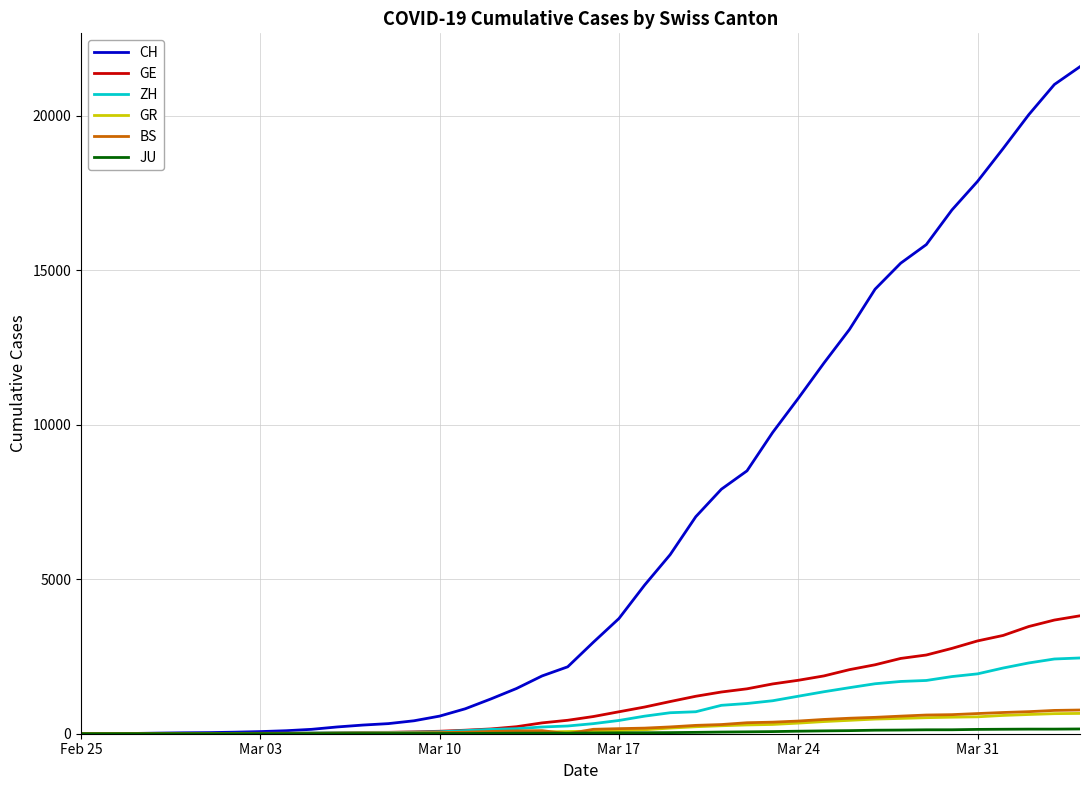

Which series has the widest spread of values?

CH